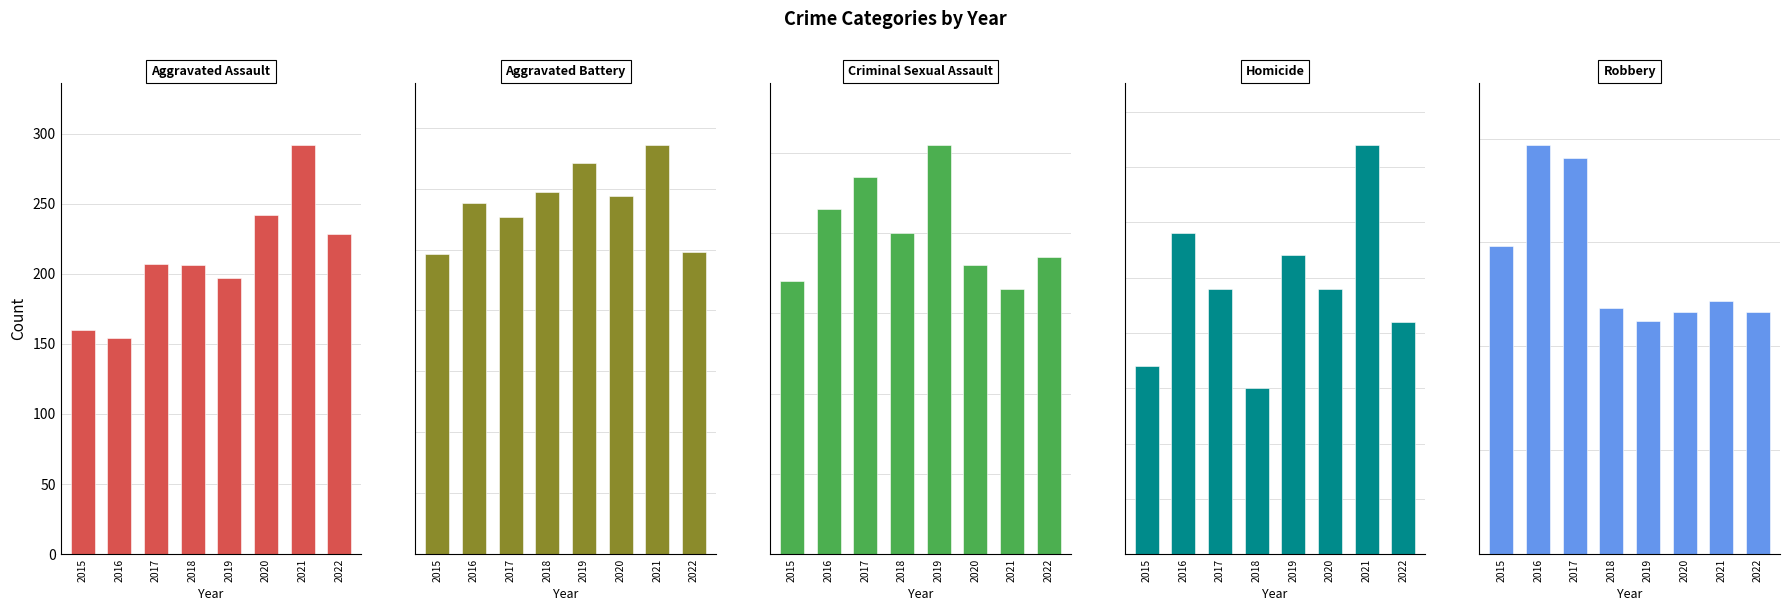

Reading right to left, transcribe all the data shown in this chart.

Aggravated Assault: 2022=228	2021=292	2020=242	2019=197	2018=206	2017=207	2016=154	2015=160
Aggravated Battery: 2022=248	2021=336	2020=294	2019=321	2018=297	2017=277	2016=288	2015=246
Criminal Sexual Assault: 2022=37	2021=33	2020=36	2019=51	2018=40	2017=47	2016=43	2015=34
Homicide: 2022=21	2021=37	2020=24	2019=27	2018=15	2017=24	2016=29	2015=17
Robbery: 2022=233	2021=244	2020=233	2019=224	2018=237	2017=381	2016=394	2015=297